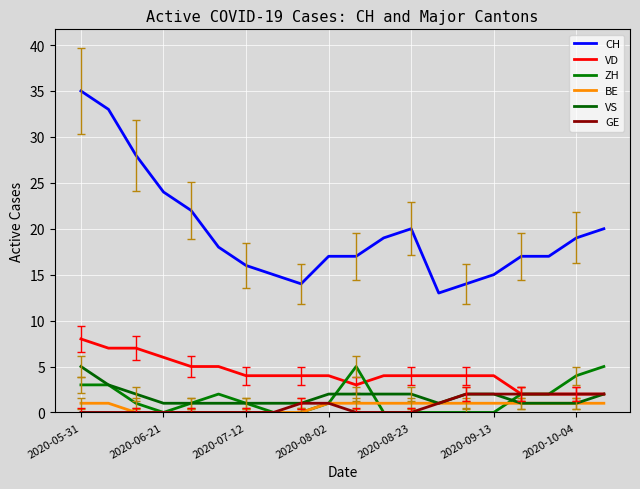

Where is BE nearest to the value 0?

2020-07-12